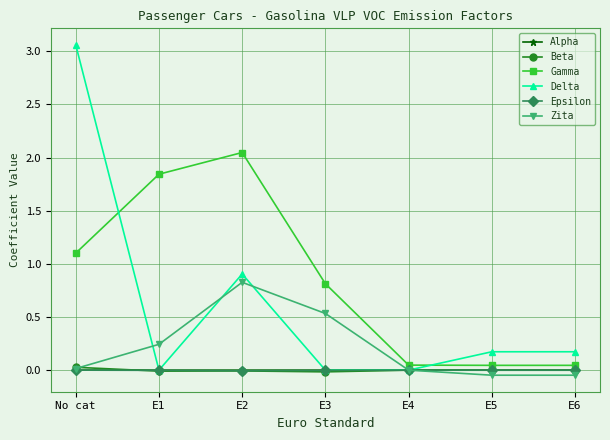

Which series has the widest spread of values?

Delta